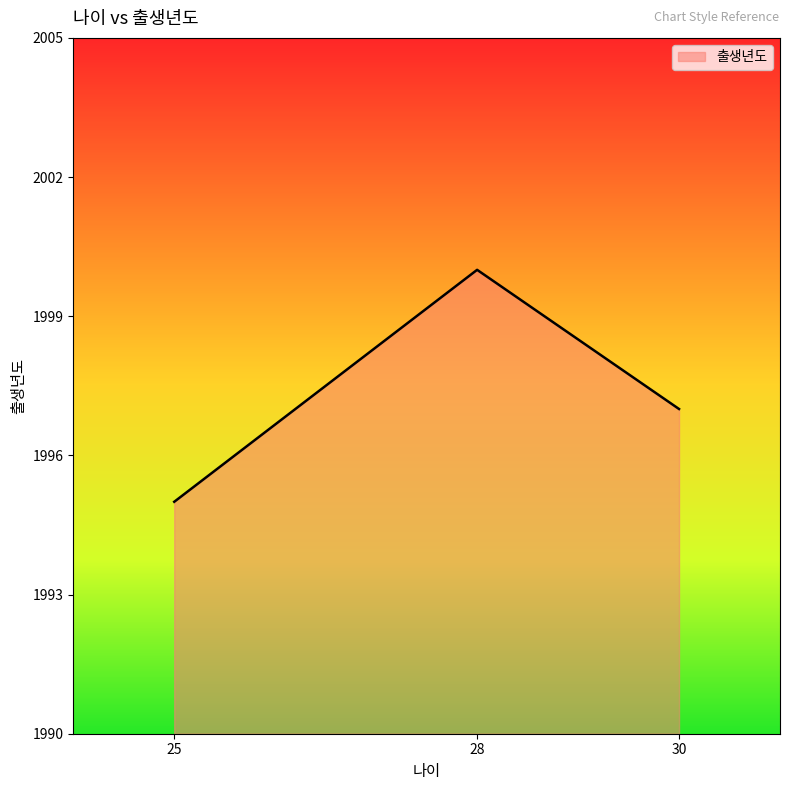

Count the number of categories in the chart.

3